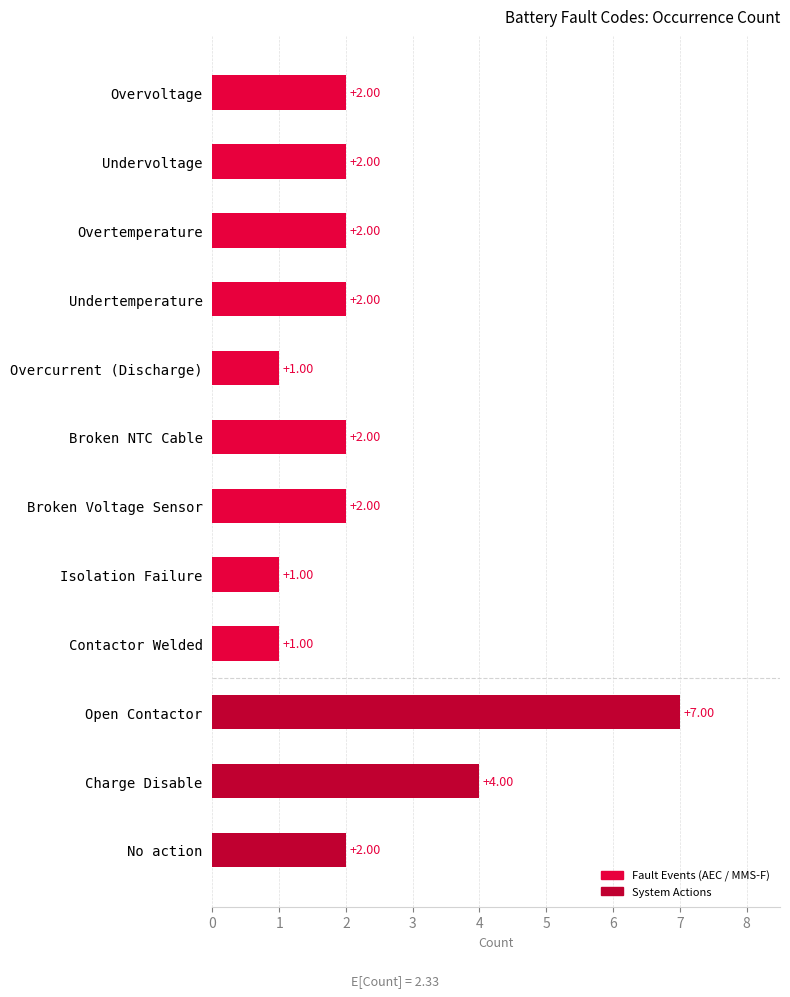

How many bars are there in total?

12